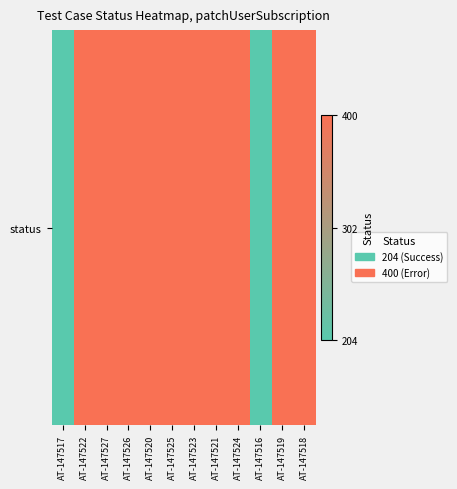

Which label corresponds to the largest value in the chart?

AT-147522